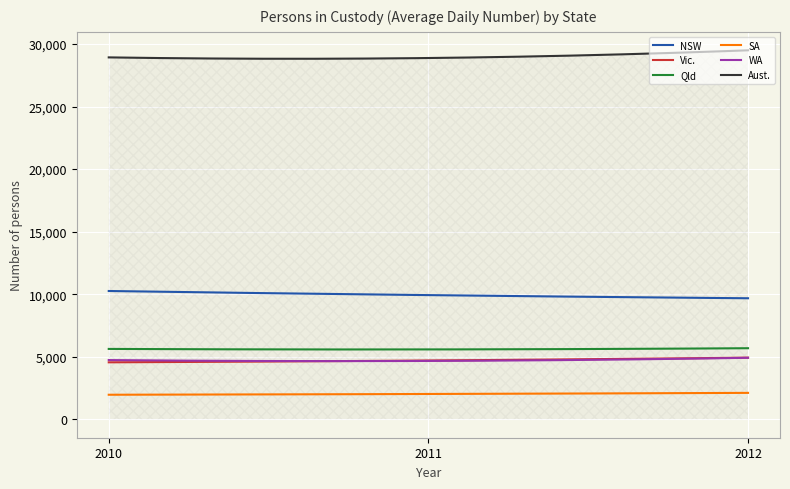

What is the average value of the WA series?

4717.4